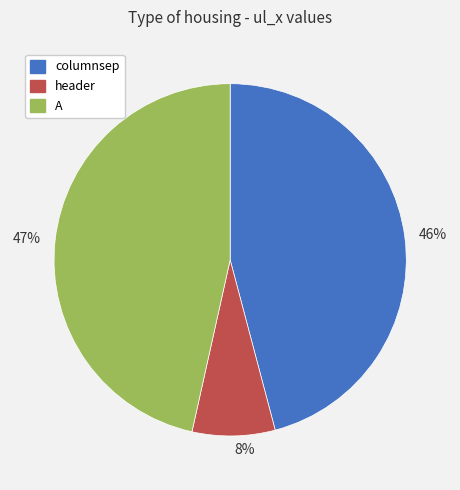

Count the number of slices in the pie.

3